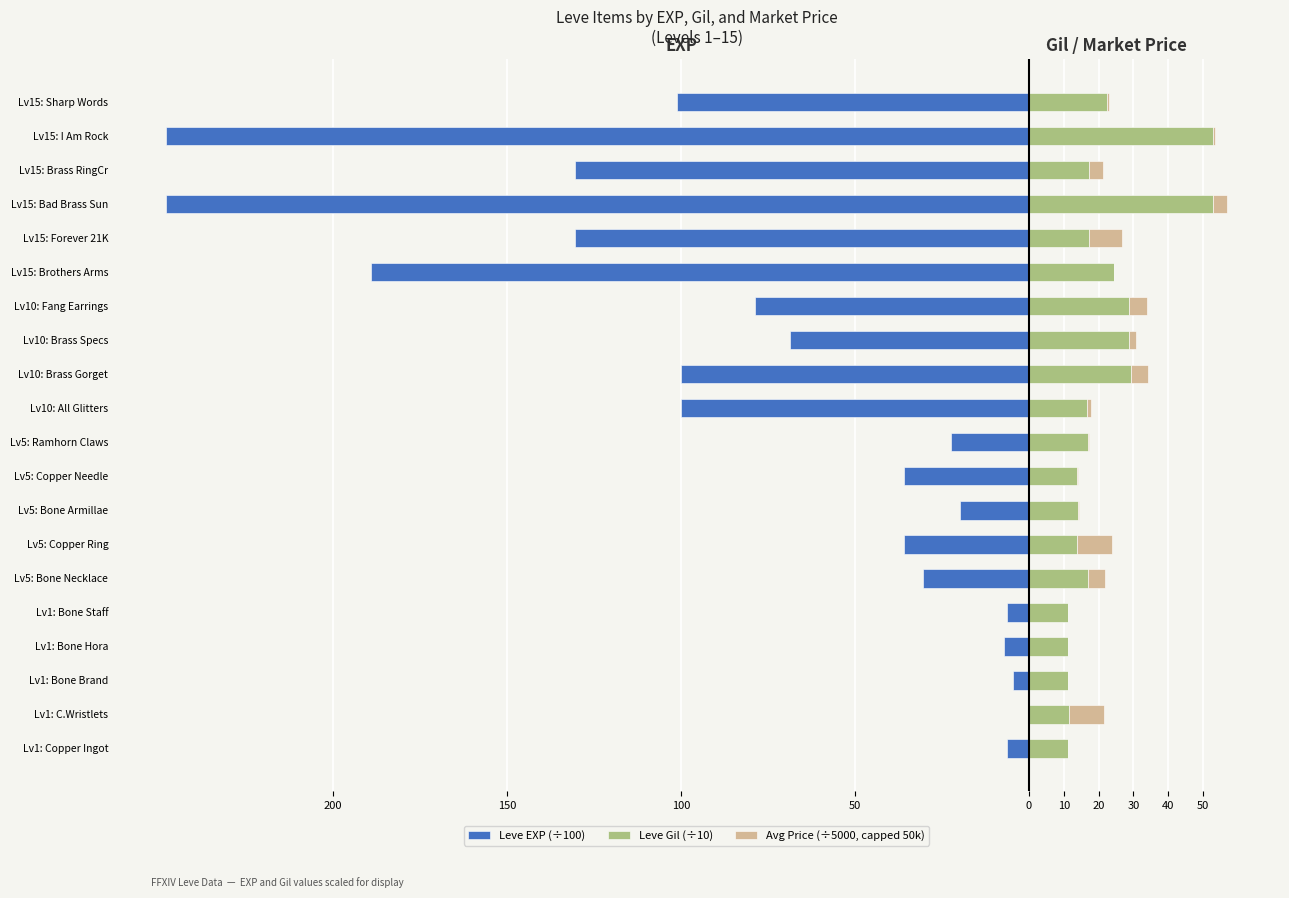

How many values in Avg Price (÷5000, capped 50k) are above zero?

16